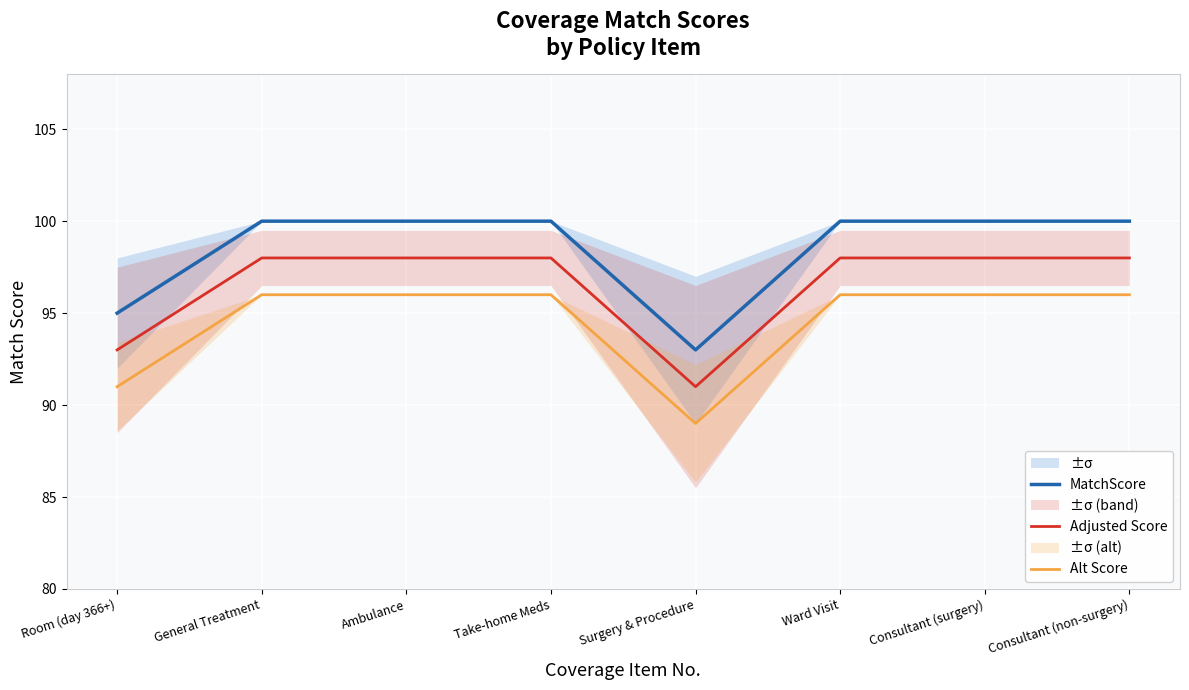

Reading left to right, transcribe all the data shown in this chart.

MatchScore: 95	100	100	100	93	100	100	100
Adjusted Score: 93	98	98	98	91	98	98	98
Alt Score: 91	96	96	96	89	96	96	96